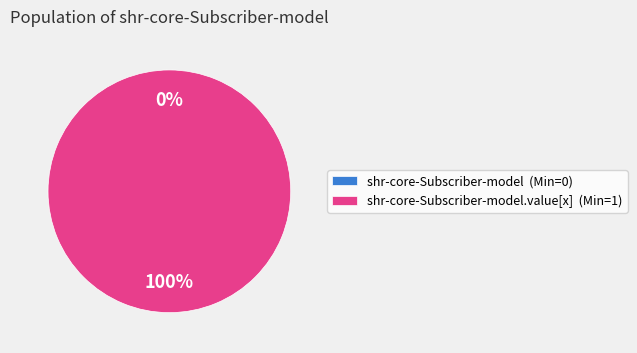

Which category accounts for the majority?

shr-core-Subscriber-model.value[x]